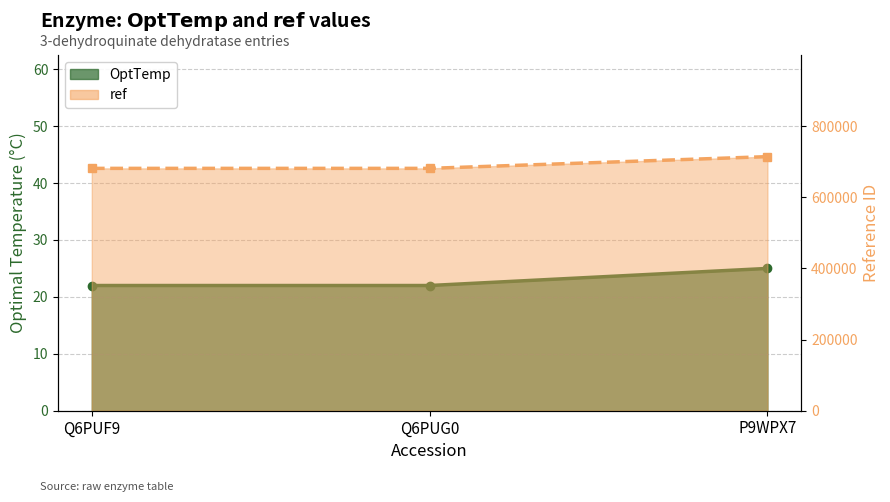

List the labels in order of OptTemp value, smallest first.

Q6PUF9, Q6PUG0, P9WPX7